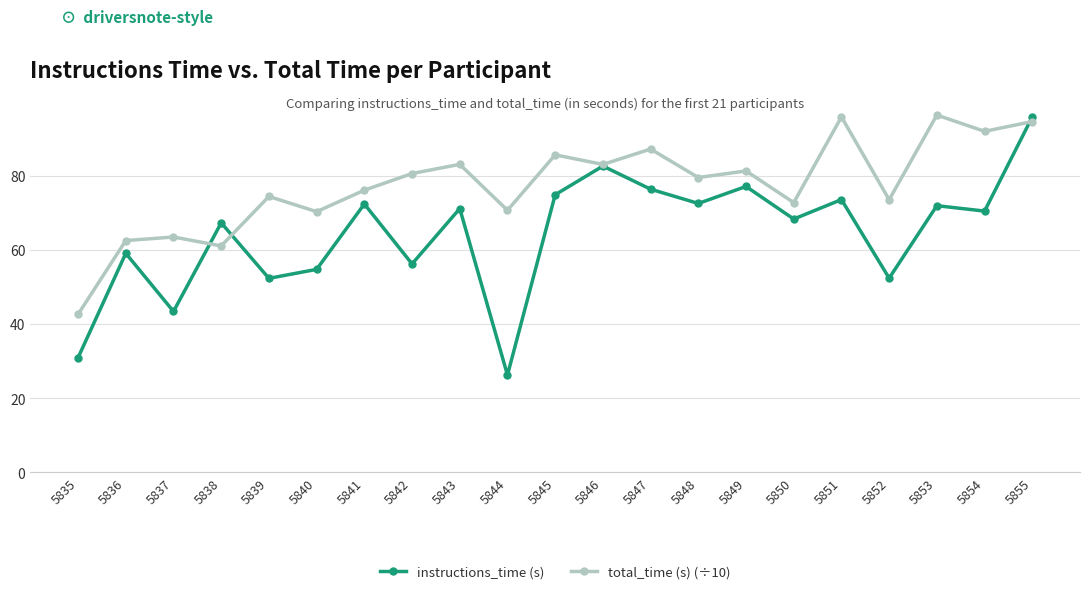

What is the total value across all series at 5848?

152.0